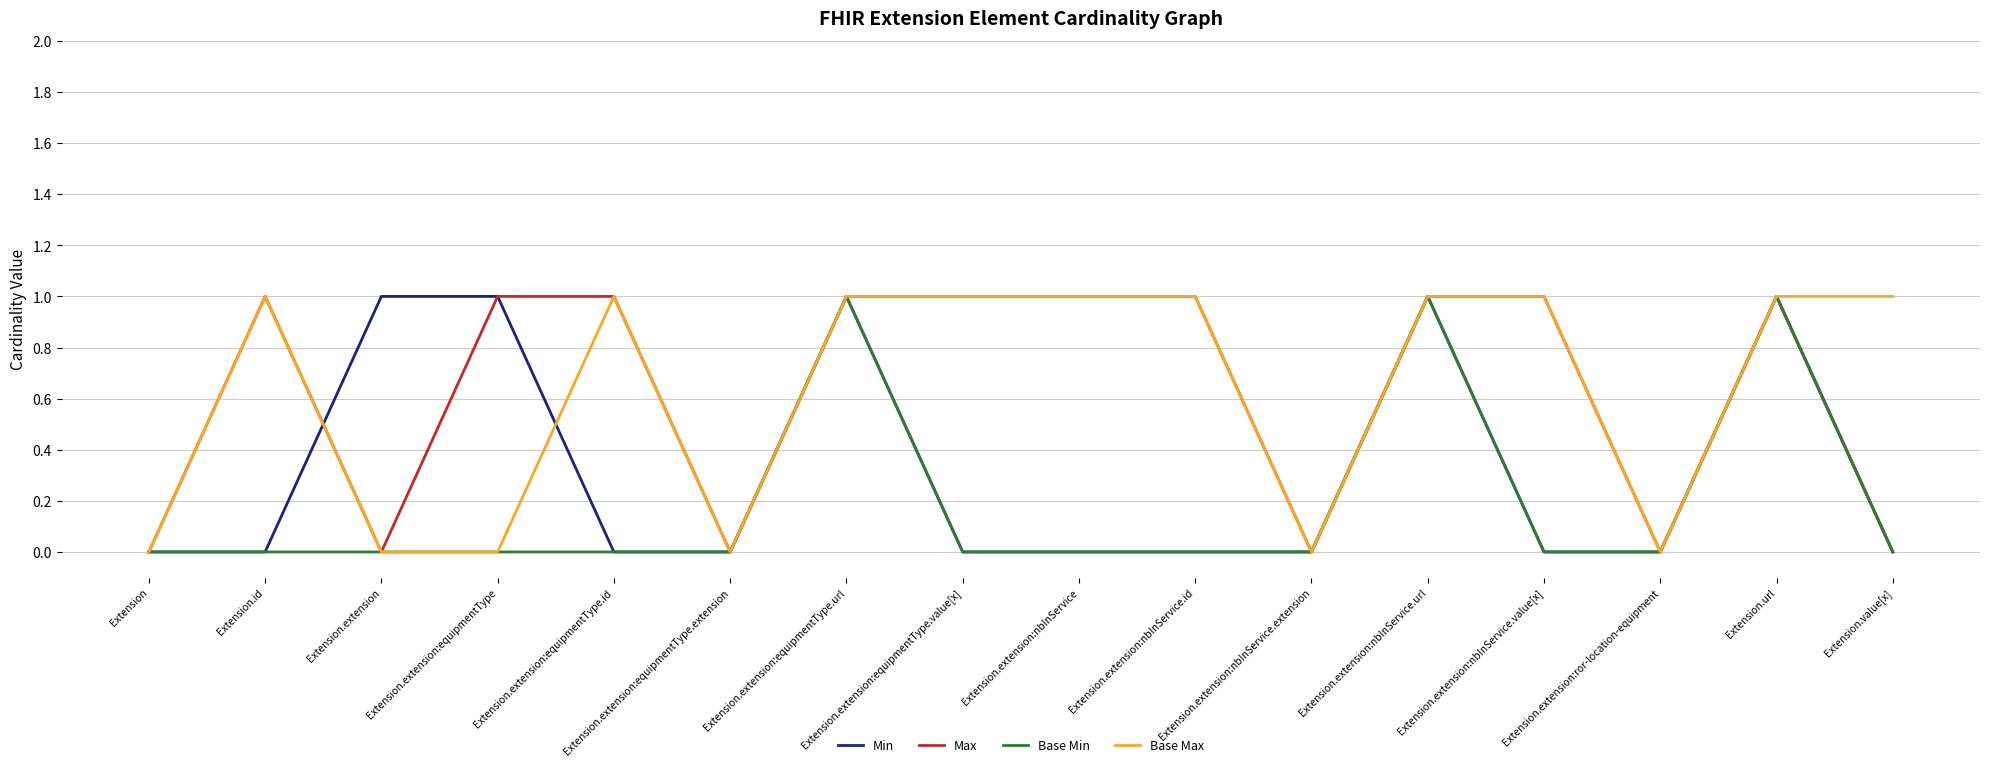

What is the greatest value displayed?

1